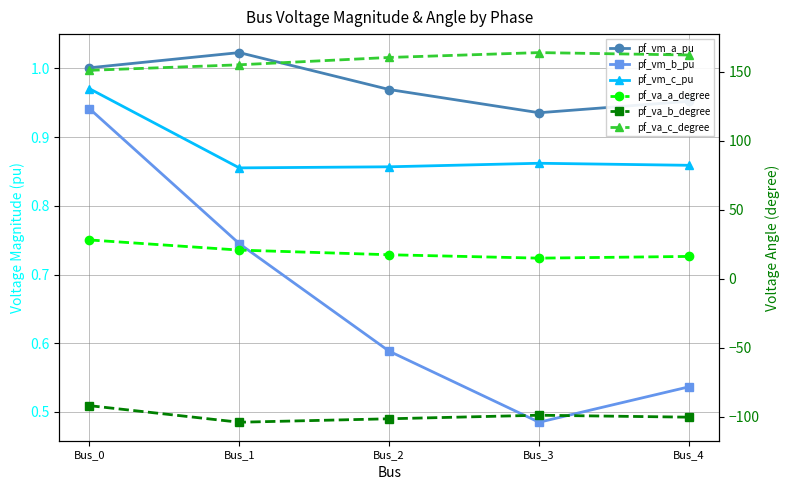

The pf_vm_b_pu series shows 0.5 at Bus_3. True or false?

True